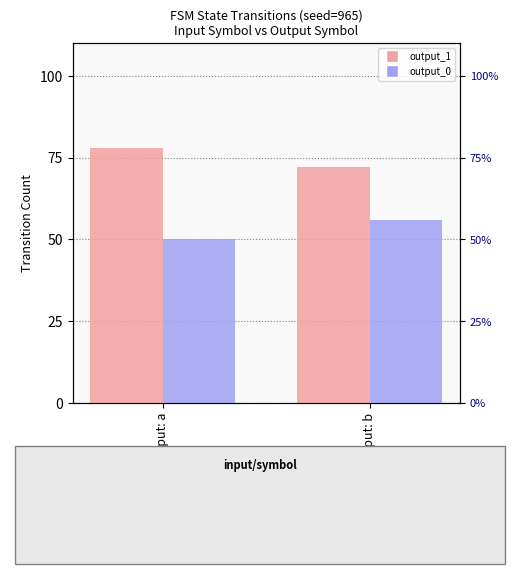

At which label is output_0 closest to 53?

Input: a